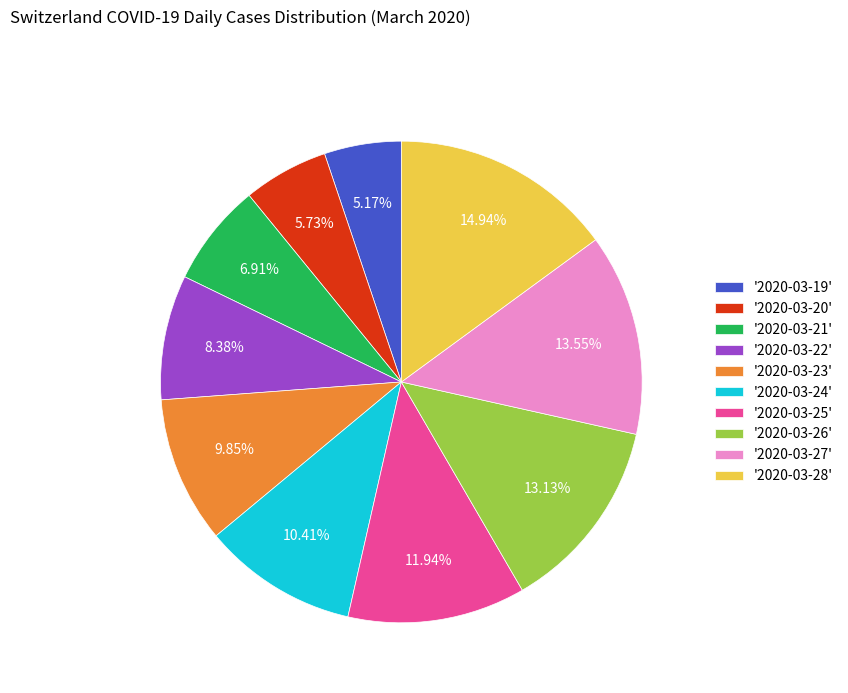

Is '2020-03-21' the majority of the pie?

No